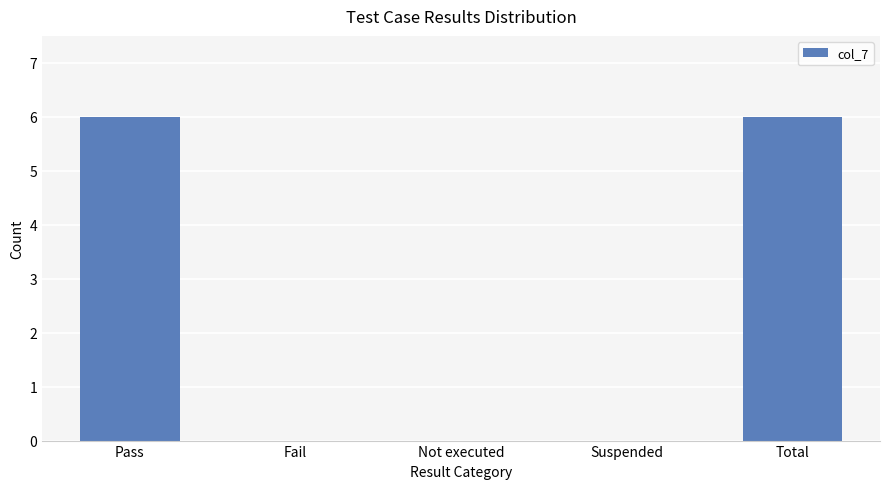

What is the greatest value displayed?

6